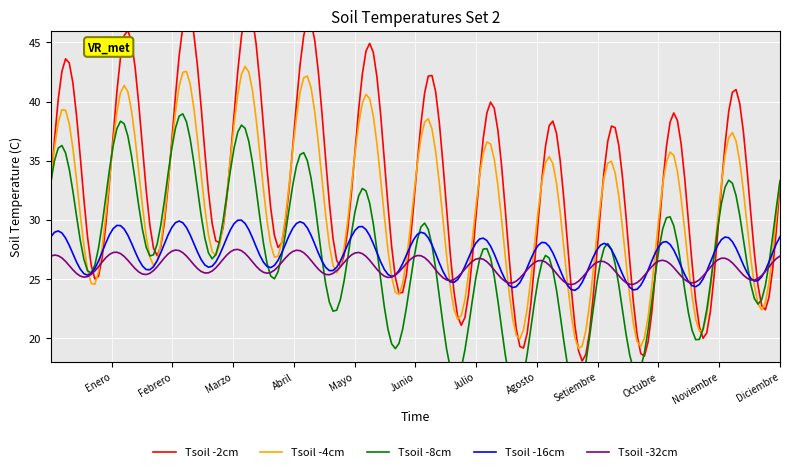

What is the maximum value for Tsoil -4cm?

43.0